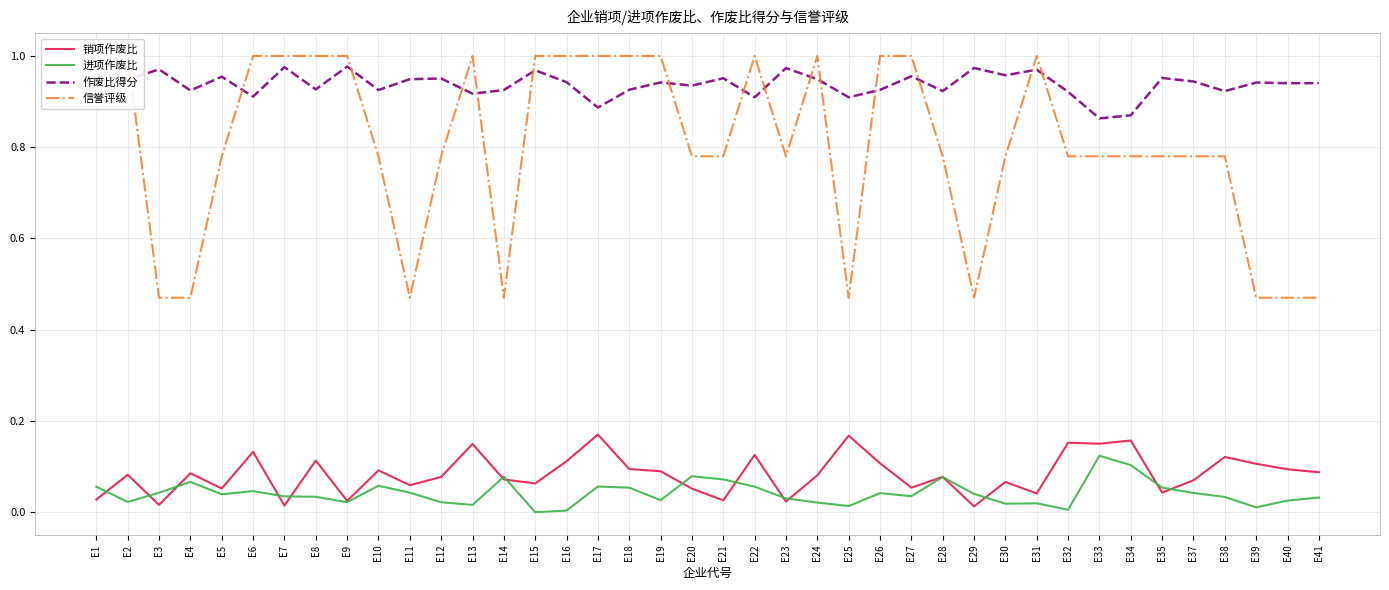

How many series are shown in this chart?

4